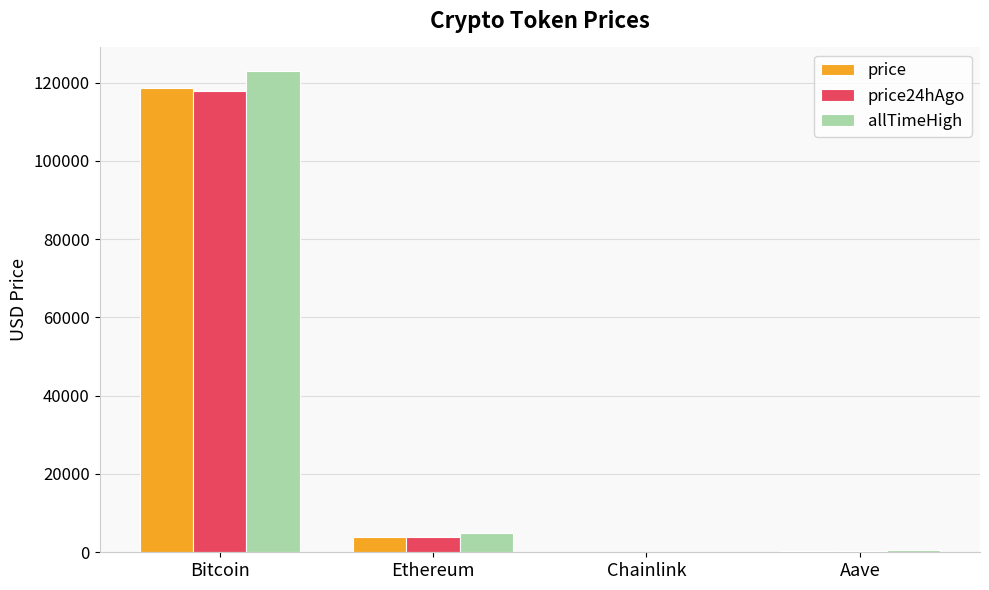

What is the sum of the price values at Ethereum and Aave?

4077.9